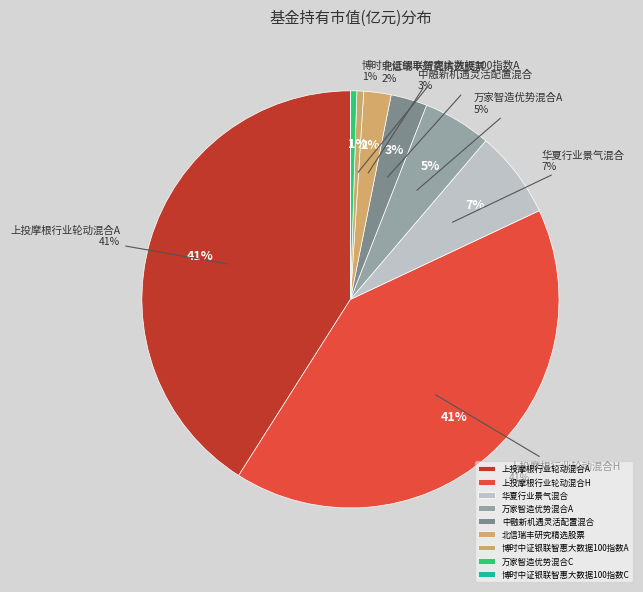

Which category has the biggest portion of the pie?

上投摩根行业轮动混合A